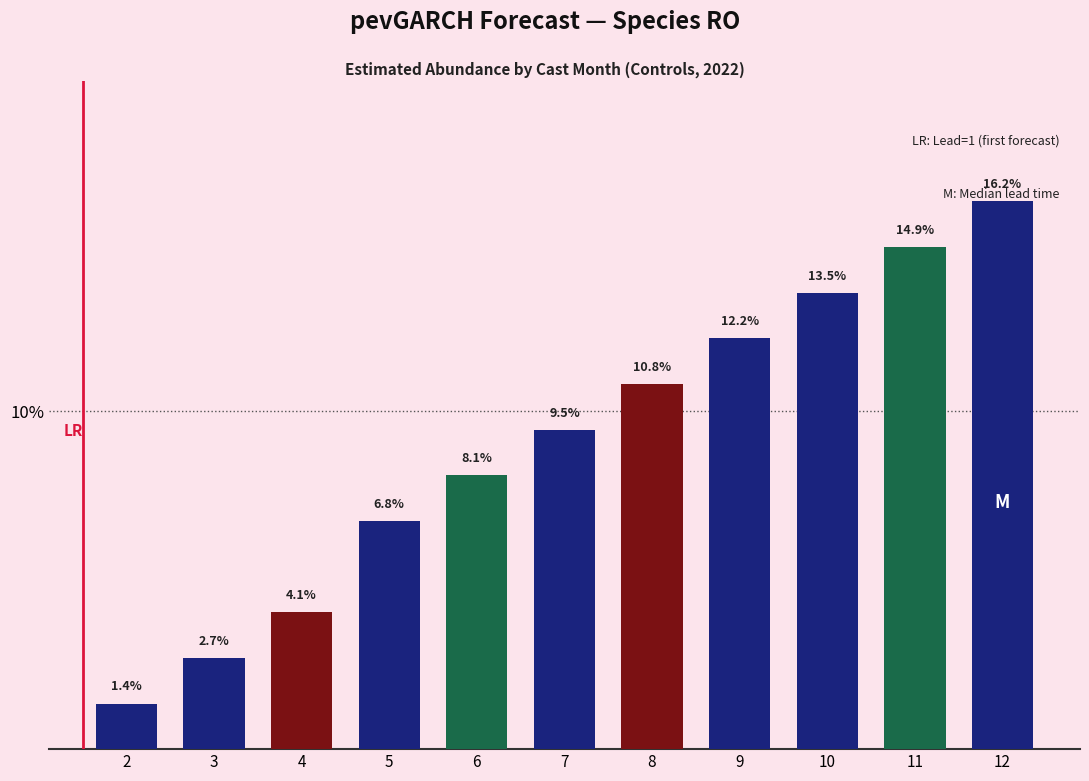

Reading left to right, what are all the values shown in this chart?

2=1.4	3=2.7	4=4.1	5=6.8	6=8.1	7=9.5	8=10.8	9=12.2	10=13.5	11=14.9	12=16.2